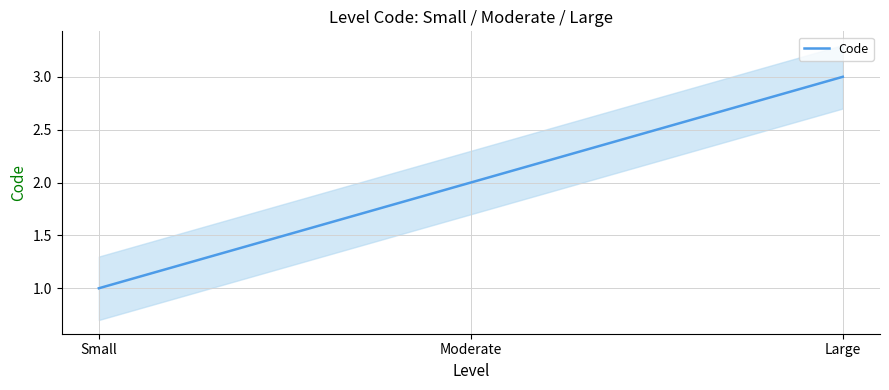

Which has a higher value, Large or Moderate?

Large